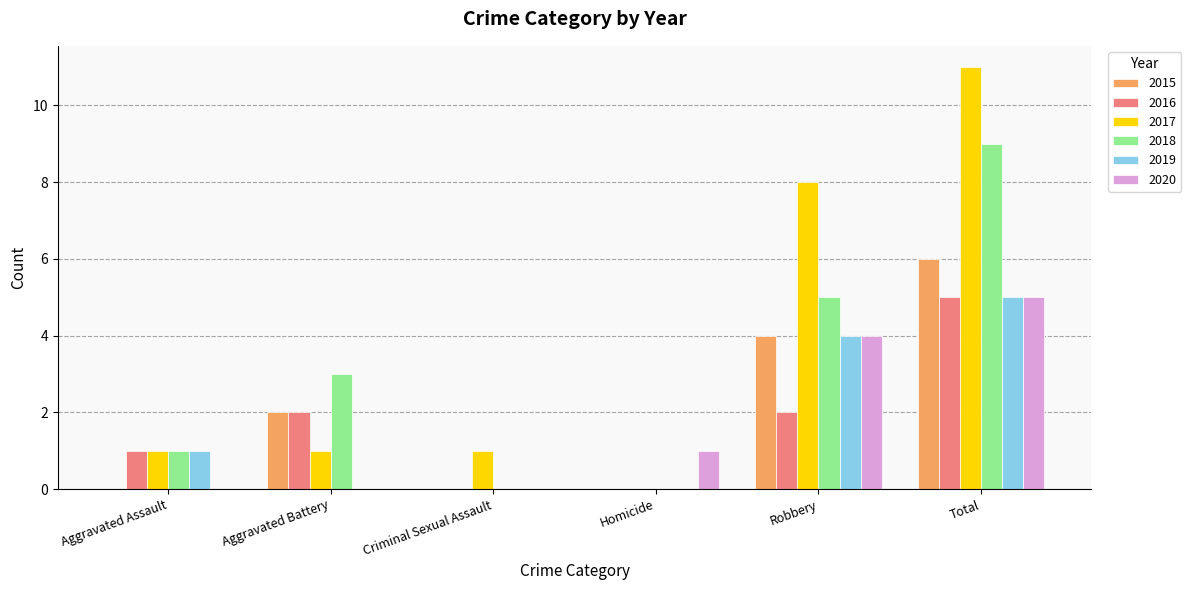

Which series changed the most between Aggravated Assault and Robbery?

2017